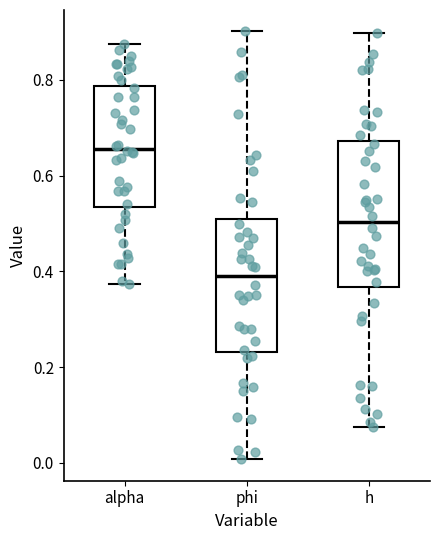

Reading left to right, read every box against the y-axis: the position of its median line, the range the box covers, and the ends of its whiskers. The values are not printed on the chart, so give them approximately, as read against the axis.

alpha: median 0.66, box 0.54 to 0.78, whiskers 0.38 to 0.88
phi: median 0.40, box 0.24 to 0.50, whiskers 0.00 to 0.90
h: median 0.50, box 0.36 to 0.68, whiskers 0.08 to 0.90